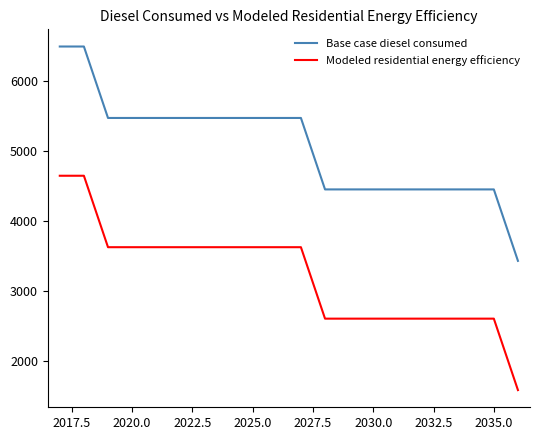

How many values in the Base case diesel consumed series exceed 5473?

11